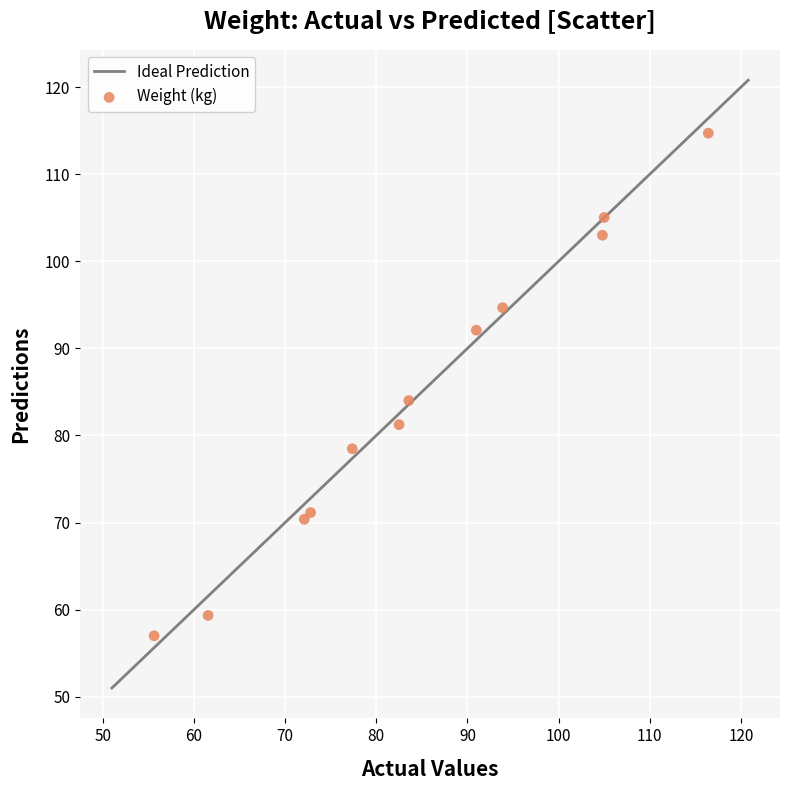

What Y value in the scatter plot is closest to 85?

84.0